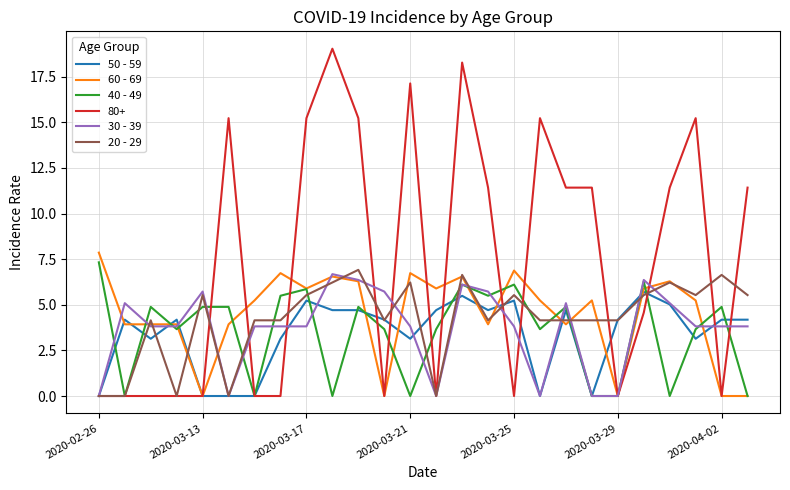

What is the maximum value for 50 - 59?

5.7